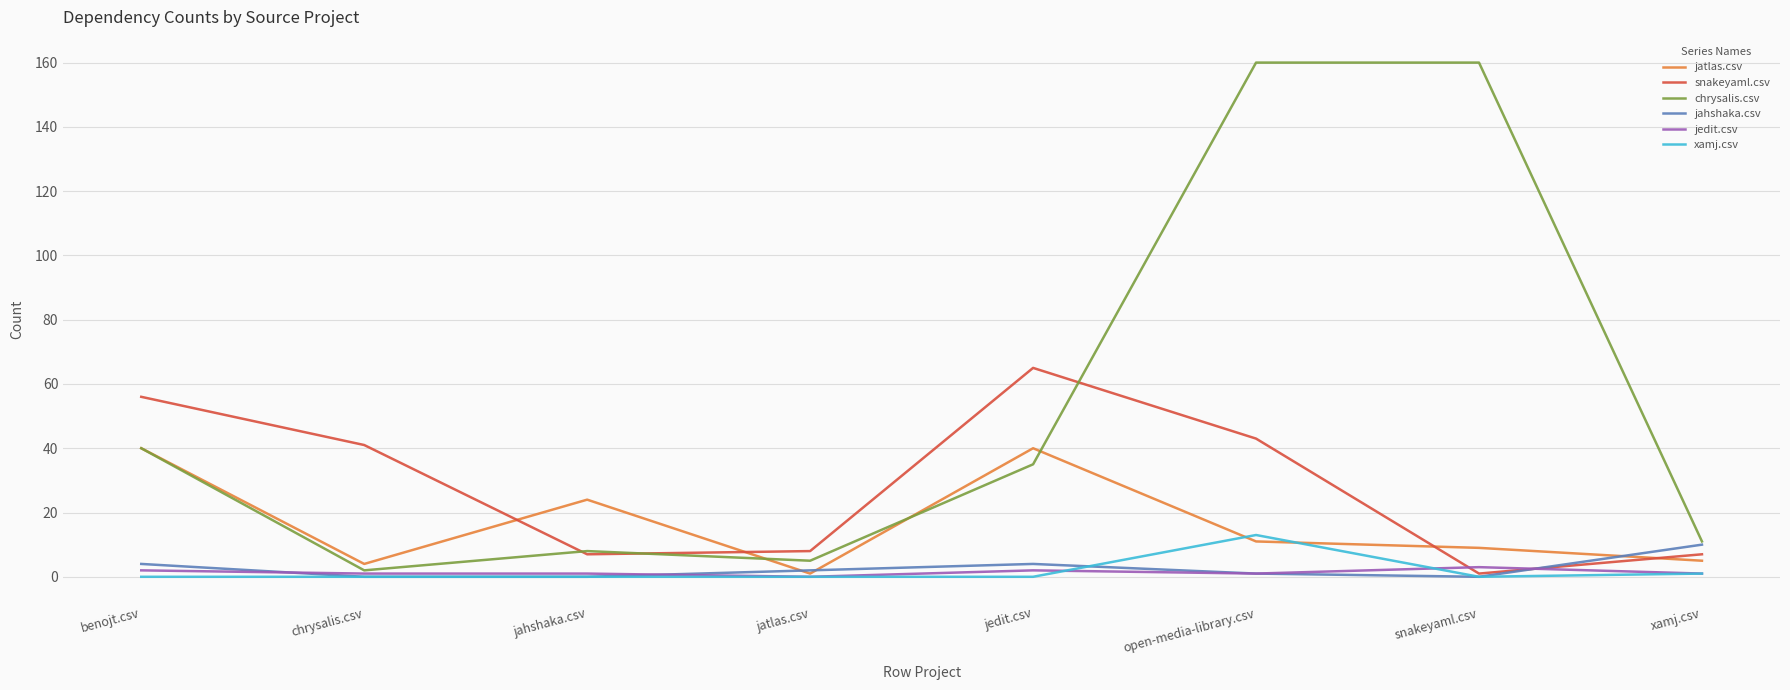

Does the chart have visible grid lines?

Yes